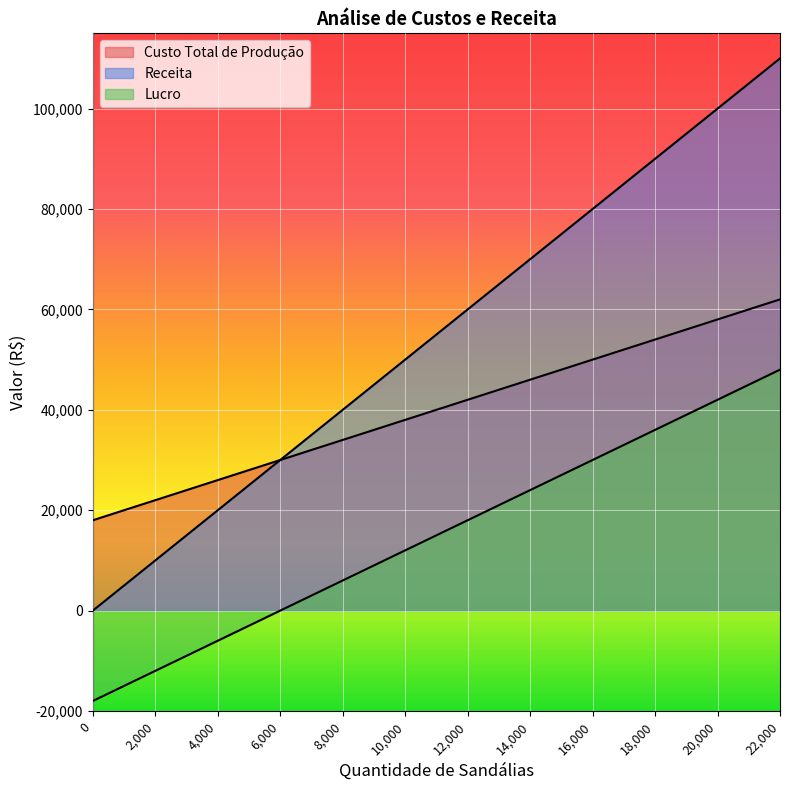

Where is Lucro nearest to the value 15000?

10000